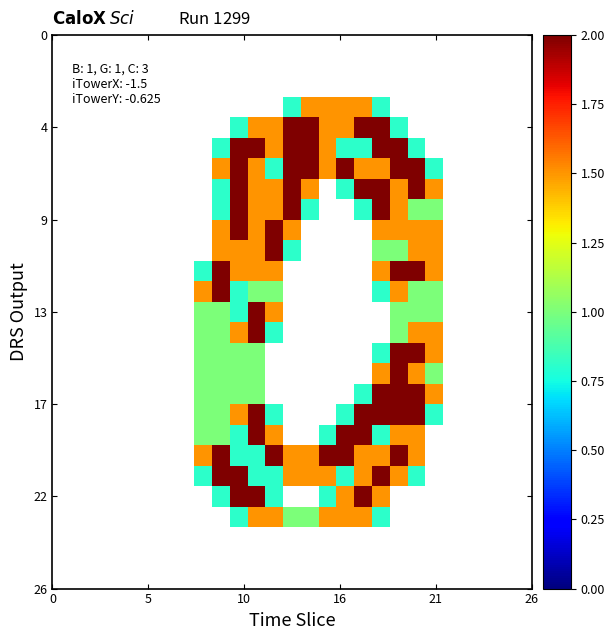

How many series are shown in this chart?

27